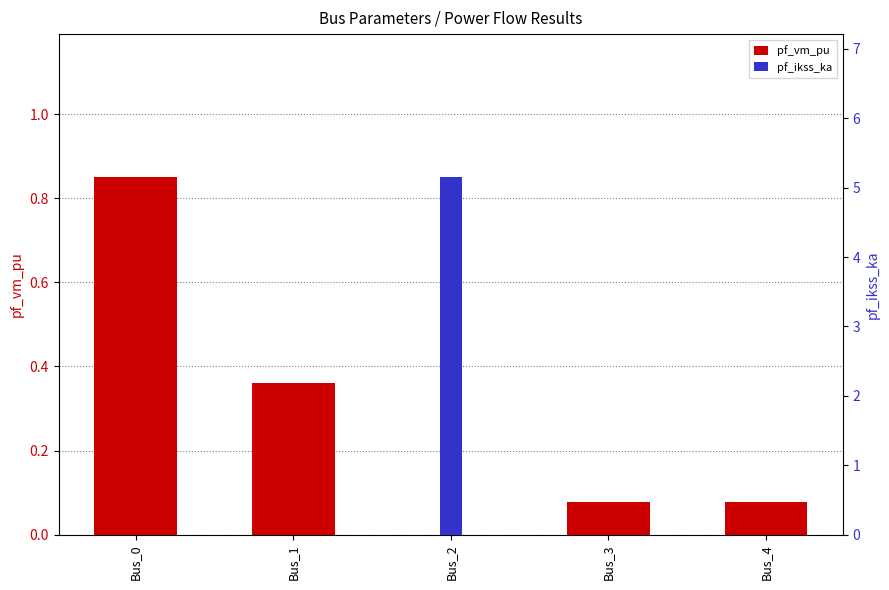

How many data points in pf_ikss_ka are above 0?

1